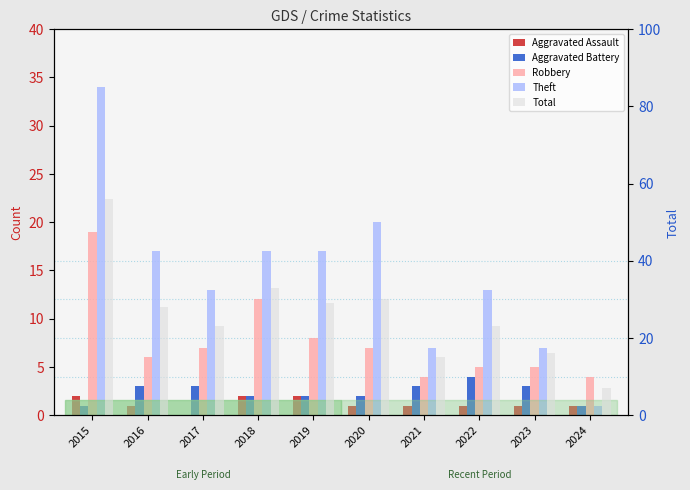

Rank the series by their maximum value, from lowest to highest.

Aggravated Assault, Aggravated Battery, Robbery, Theft, Total